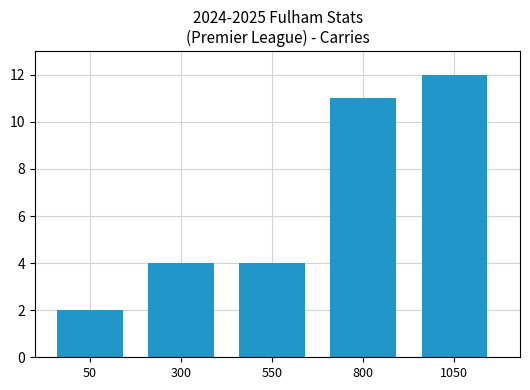

What is the average value?

7